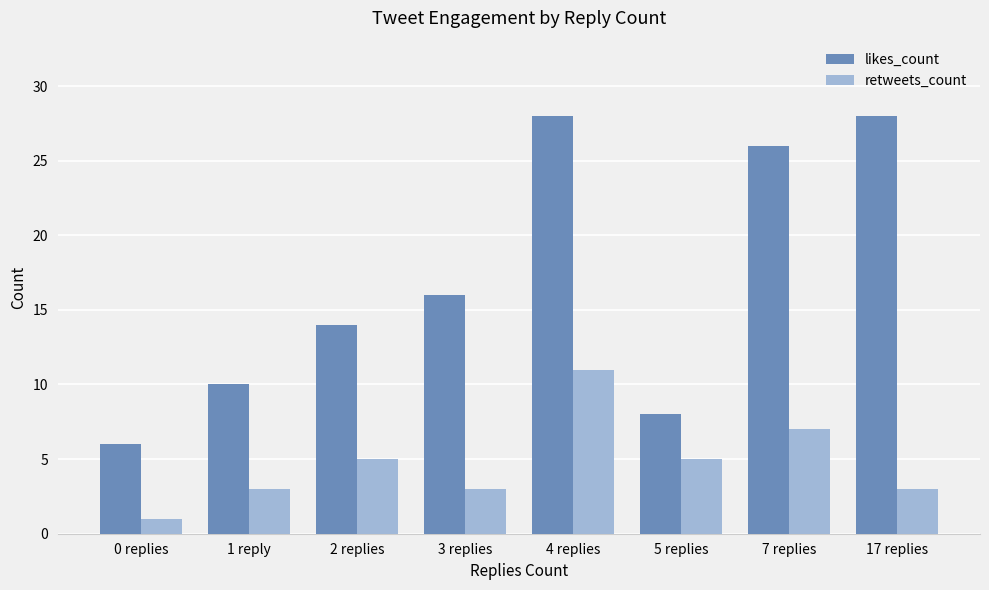

What is the maximum value shown in the chart?

28